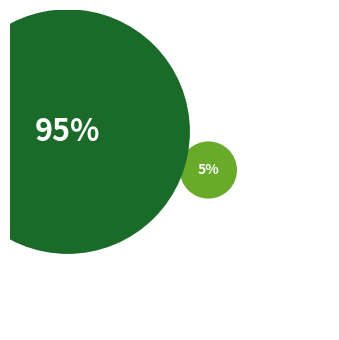

True or false: 26 accounts for 61% of the total.

False